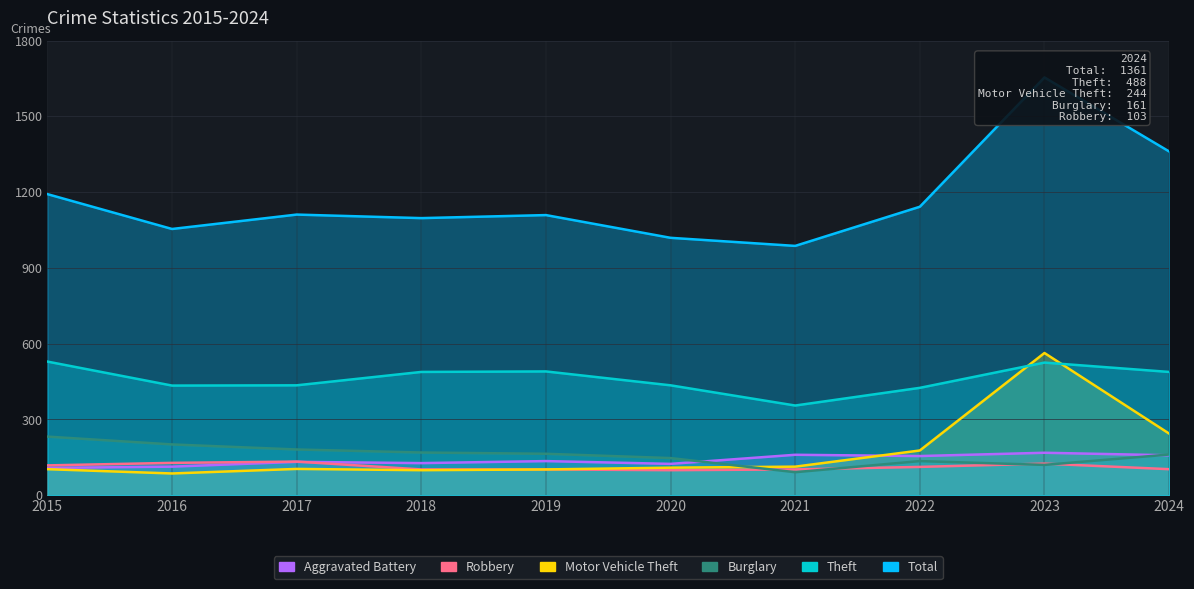

Where does the Motor Vehicle Theft series first go above 109?

2021